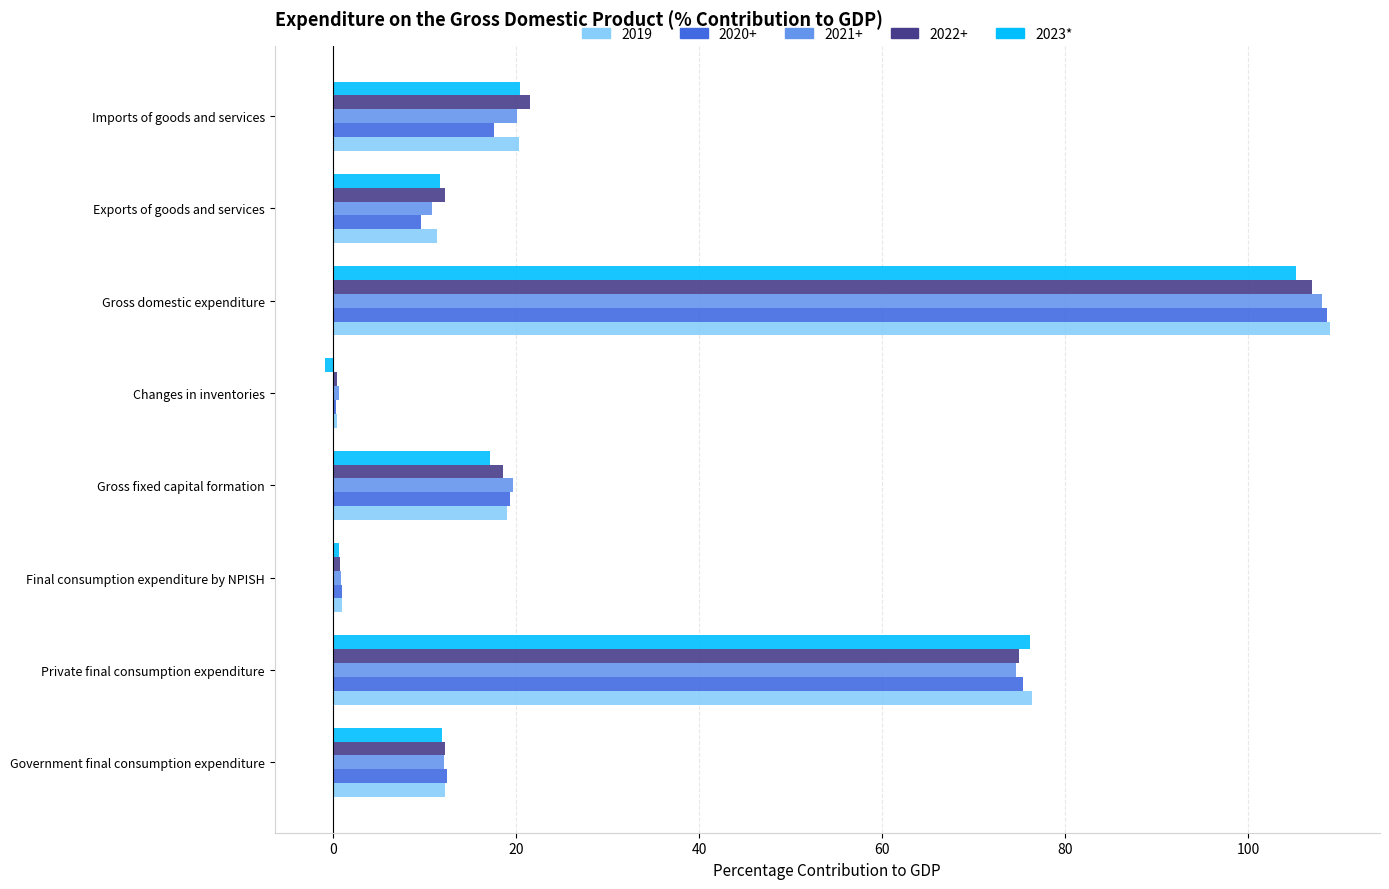

What is the maximum value shown in the chart?

108.9